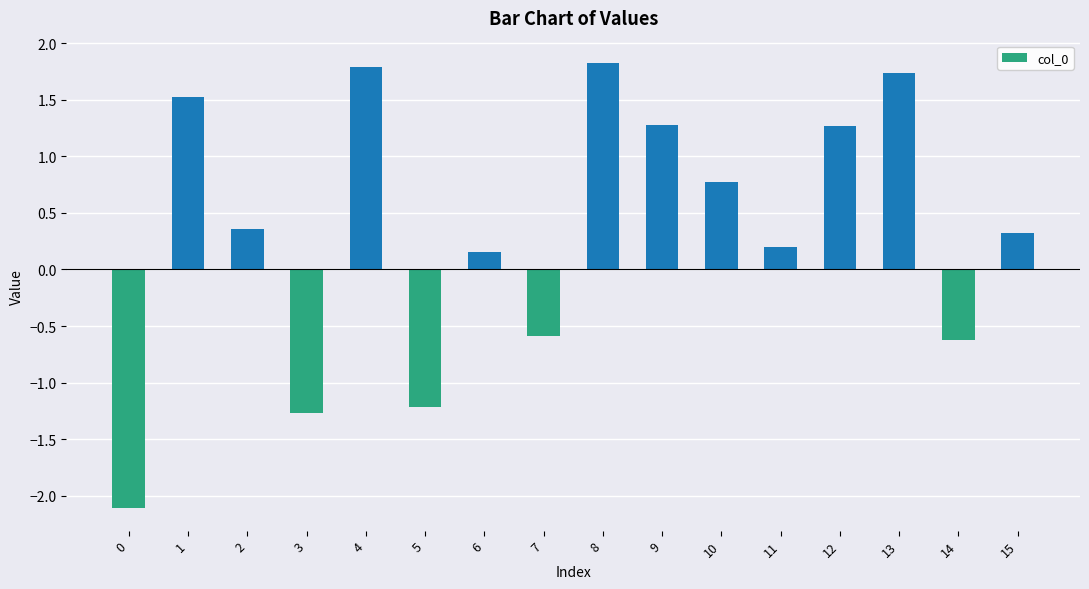

What is the minimum value shown in the chart?

-2.1